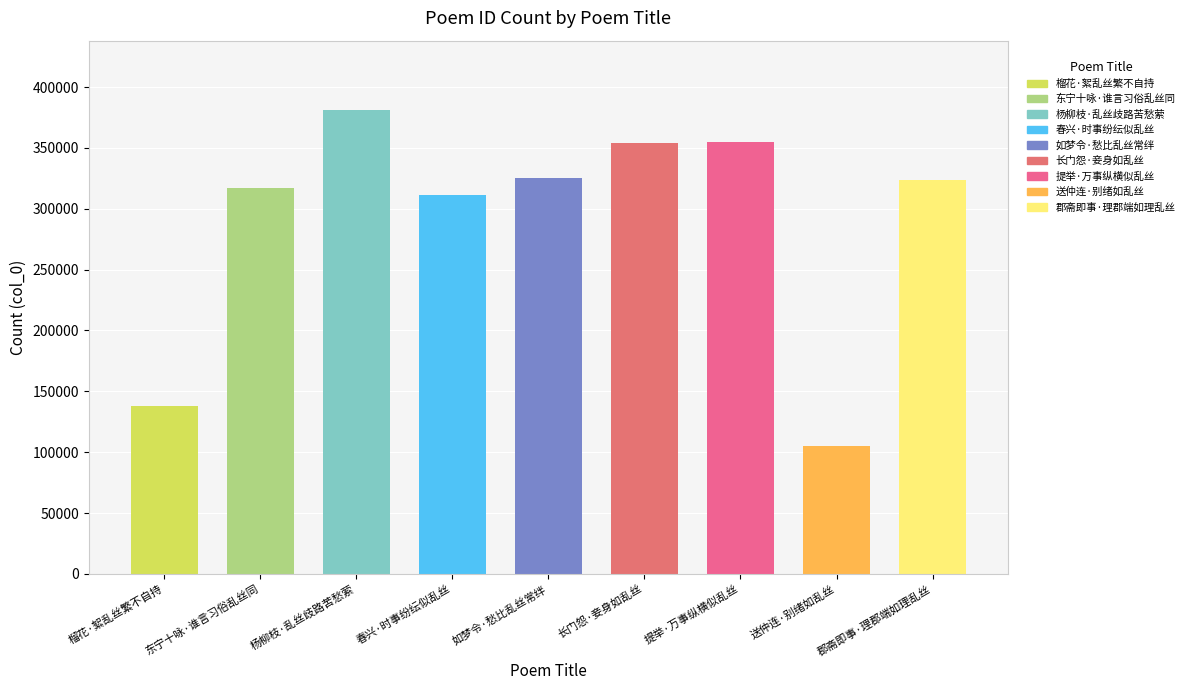

The value at 榴花·絮乱丝繁不自持 is 191210. True or false?

False